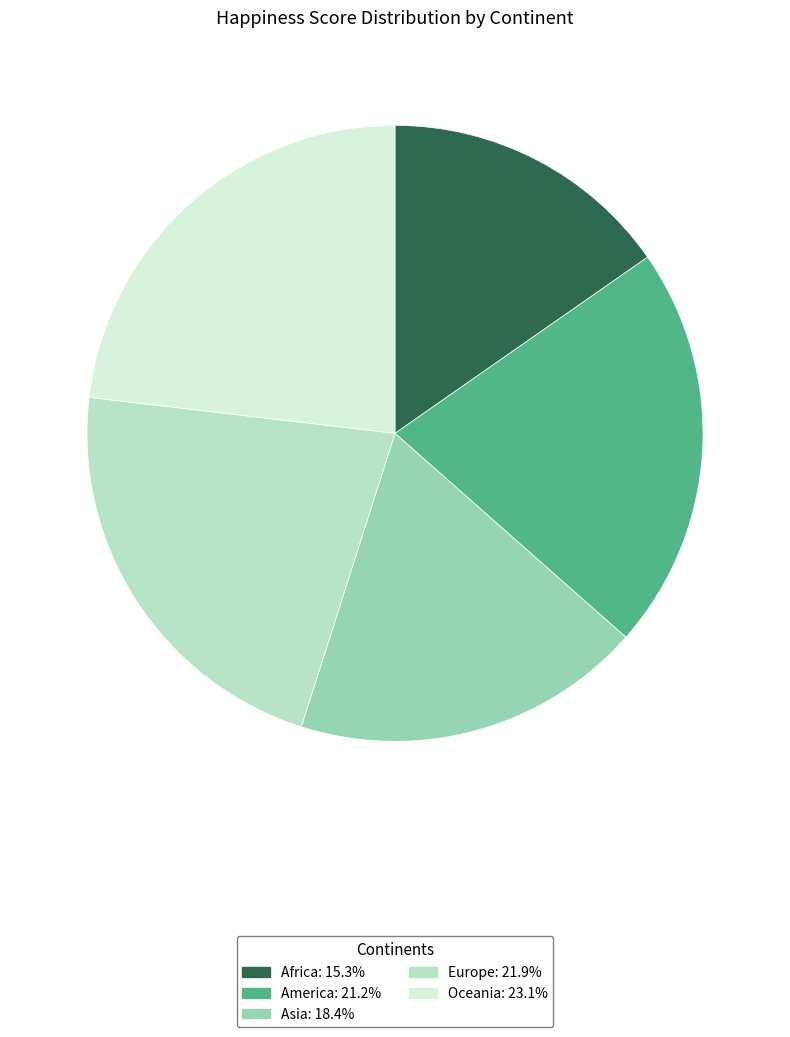

Which category has the biggest portion of the pie?

Oceania